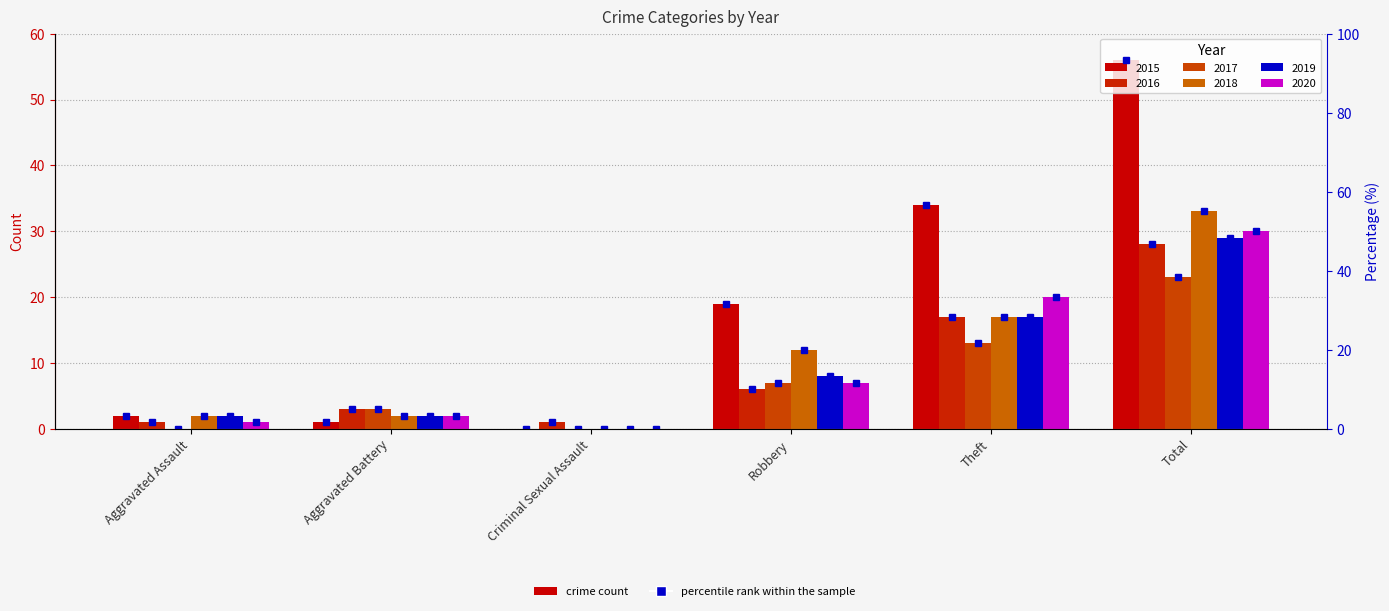

What is the difference between the maximum and minimum values in the 2020 series?

30